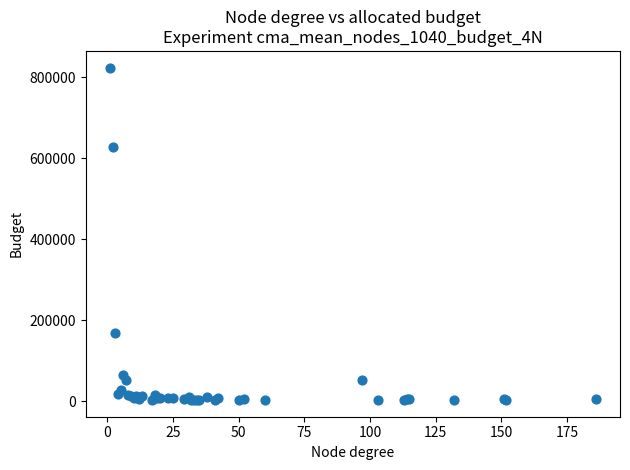

What Y value in the scatter plot is closest to 413252?

626584